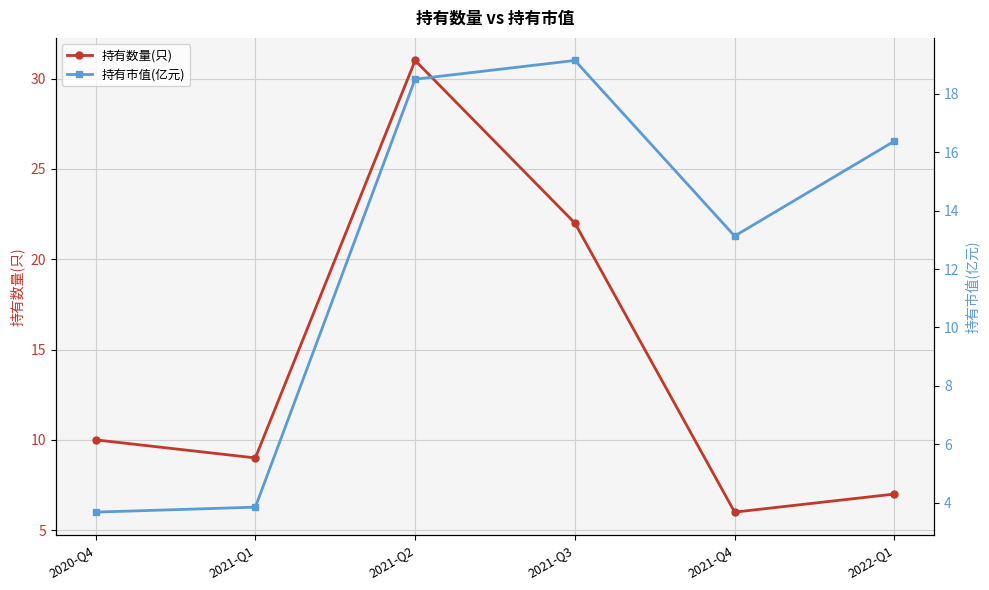

Reading left to right, extract all data points from this chart.

持有数量(只): 2020-Q4=10.0	2021-Q1=9.0	2021-Q2=31.0	2021-Q3=22.0	2021-Q4=6.0	2022-Q1=7.0
持有市值(亿元): 2020-Q4=3.7	2021-Q1=3.9	2021-Q2=18.5	2021-Q3=19.1	2021-Q4=13.1	2022-Q1=16.4